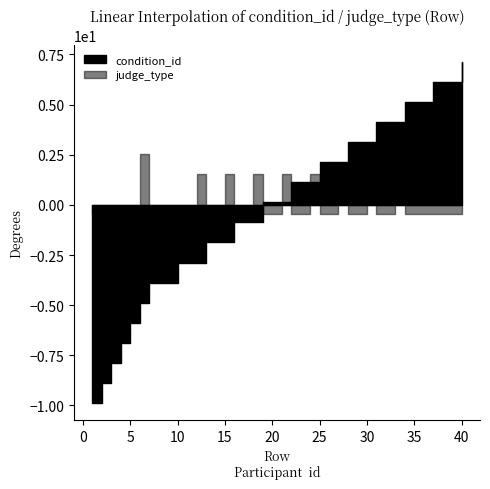

How many lines are shown in the chart?

2